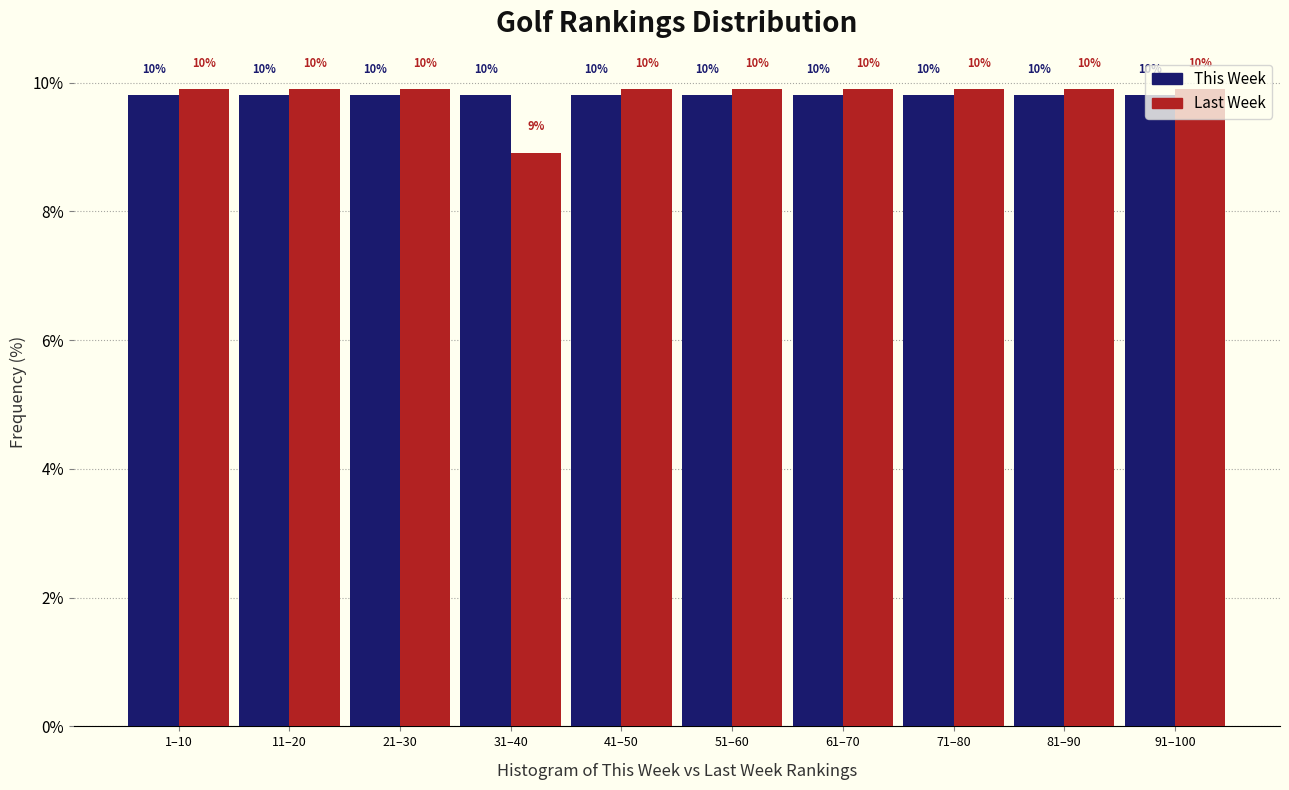

Are the bars grouped side by side (vs. stacked)?

Yes